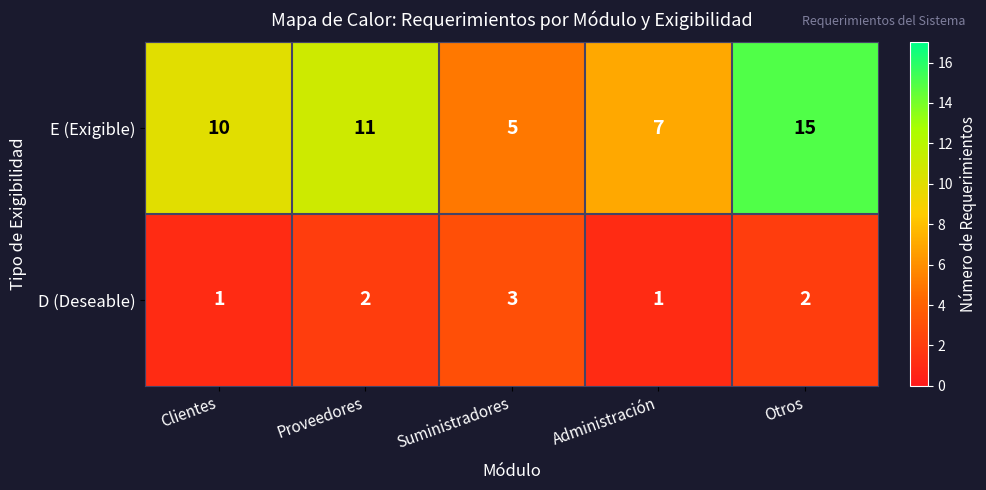

Reading left to right, extract all data points from this chart.

E (Exigible): 10	11	5	7	15
D (Deseable): 1	2	3	1	2